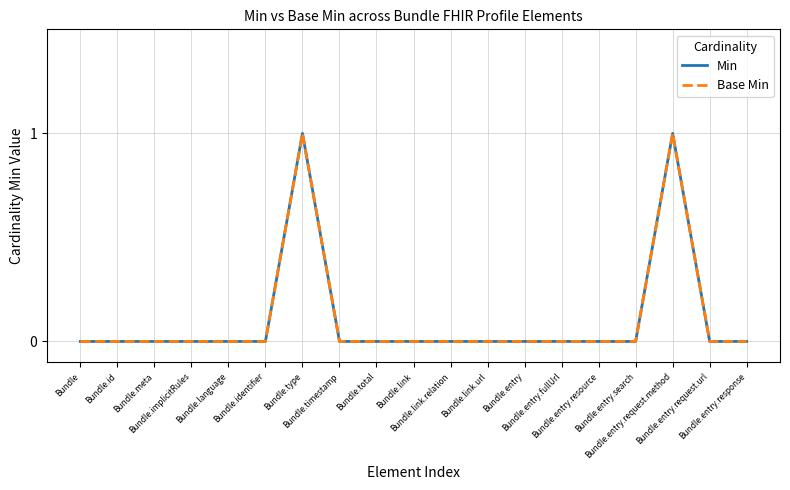

True or false: Min has a value of 1 at Bundle.type.

True